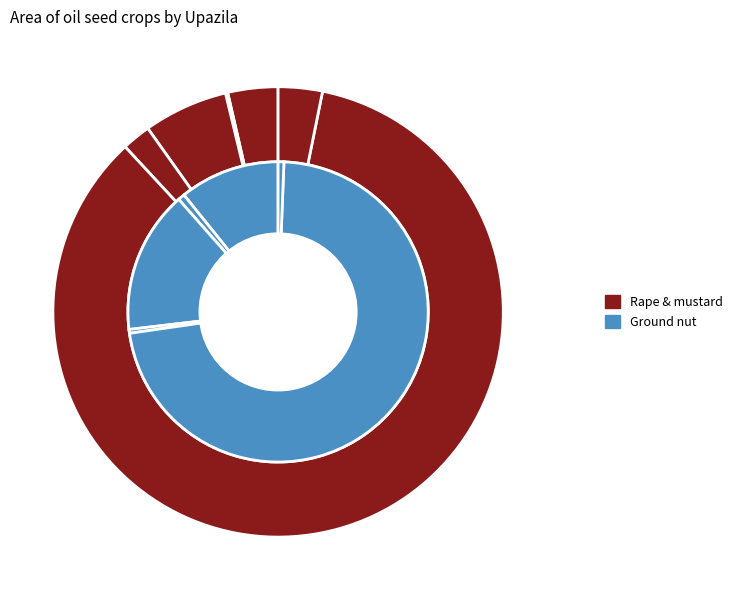

Which category has the biggest portion of the pie?

Roypura